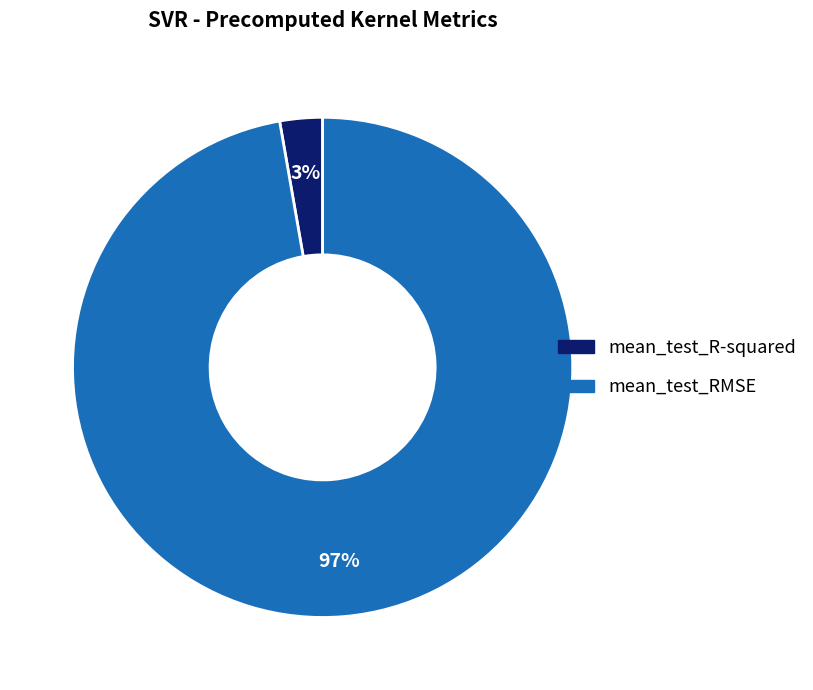

Is it true that mean_test_R-squared is 3% of the pie?

True